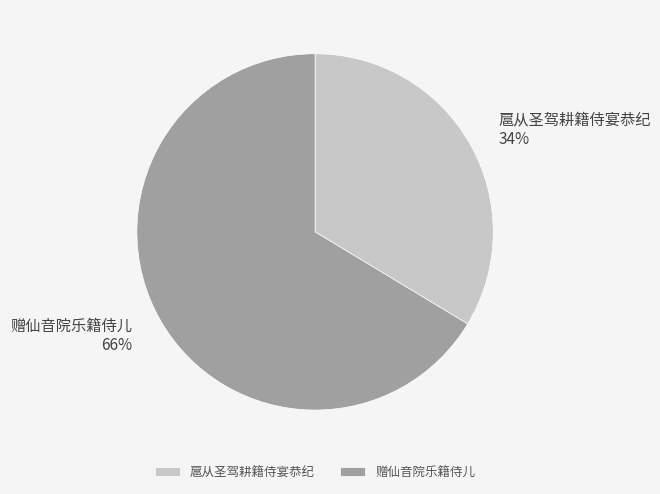

How many segments does this pie chart have?

2